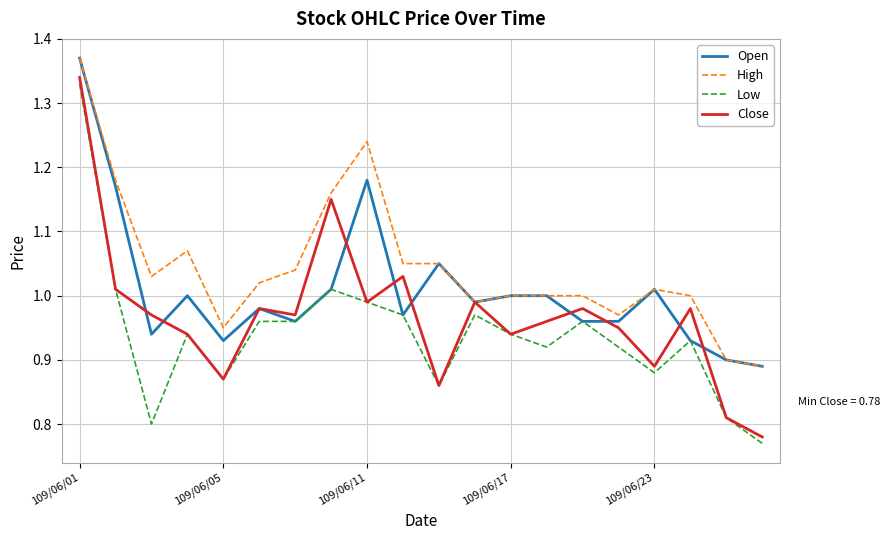

List the series in order of their overall mean, lowest first.

Low, Close, Open, High